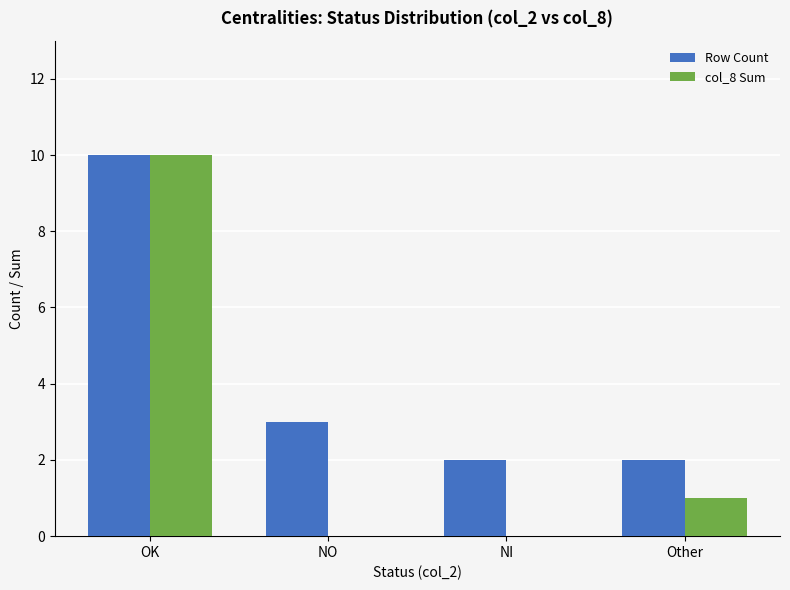

Which series has the largest total across all categories?

Row Count